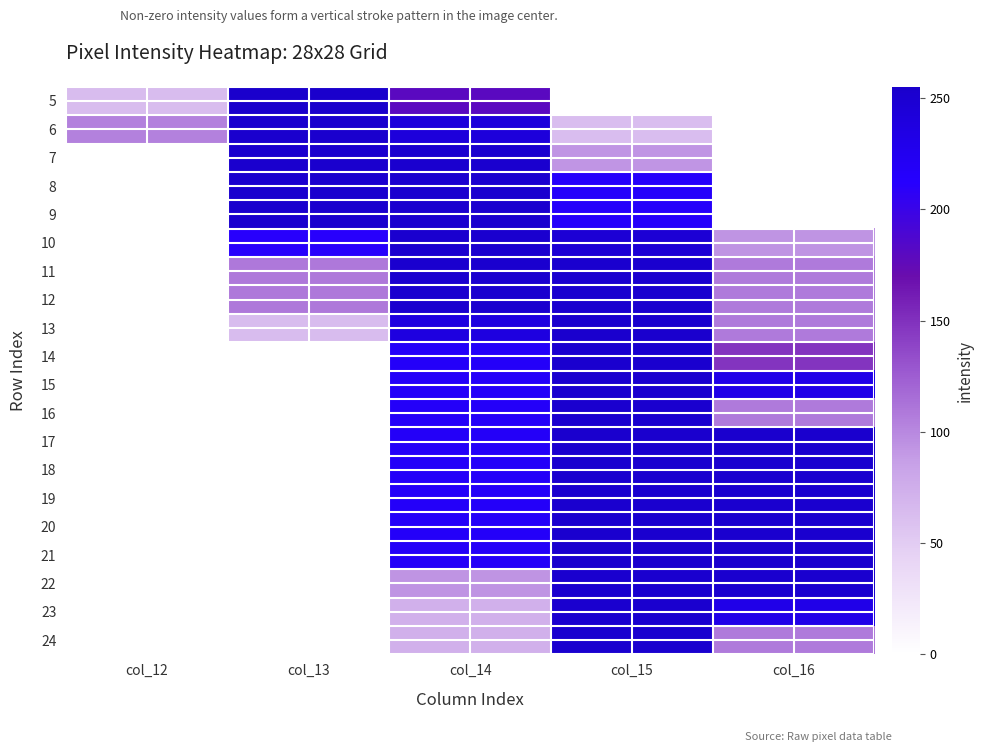

What is the greatest value displayed?

255